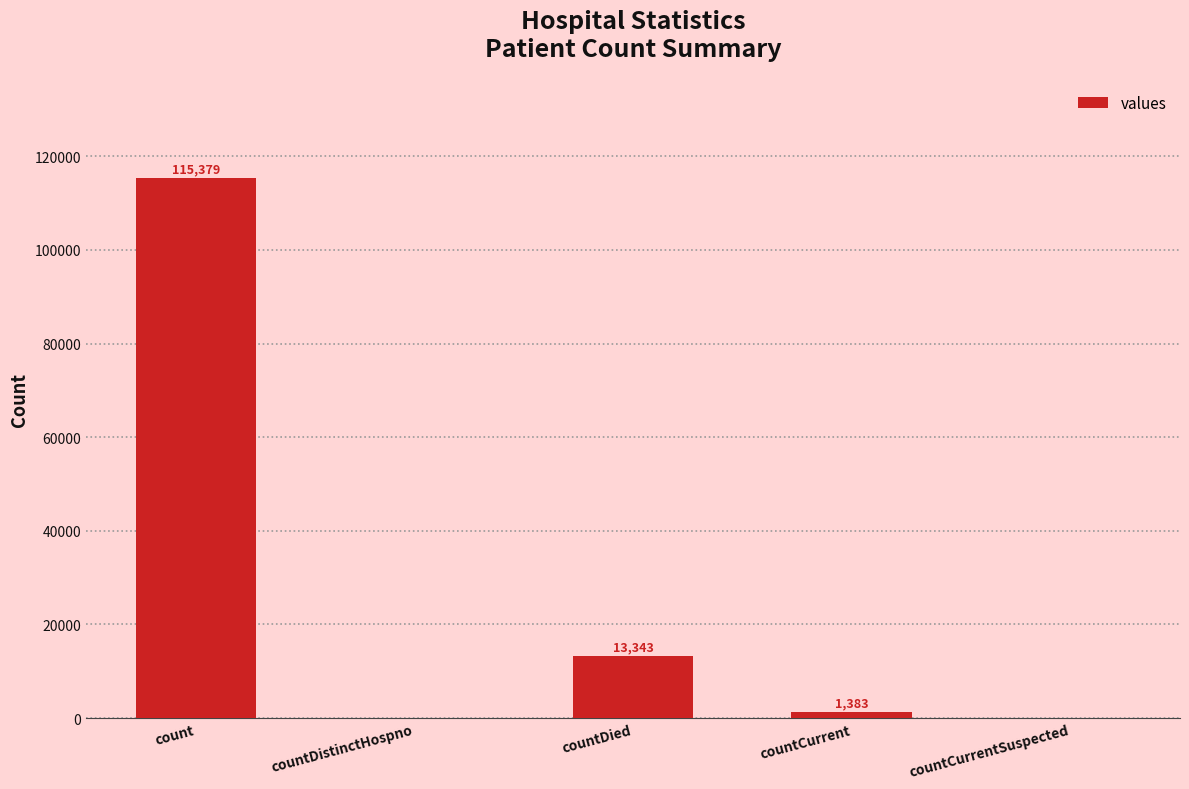

How many categories are shown in the chart?

5